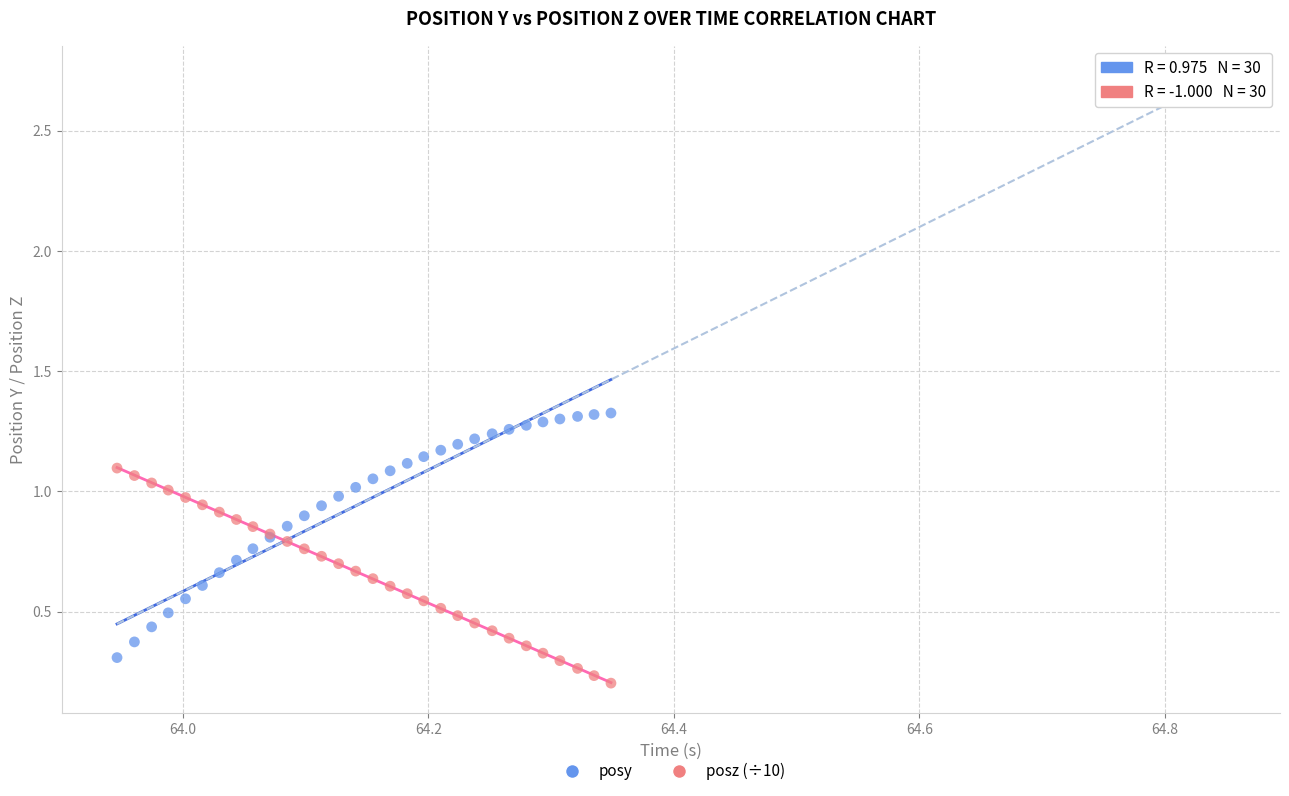

What are all the series names shown in the legend?

posy, posz (÷10)